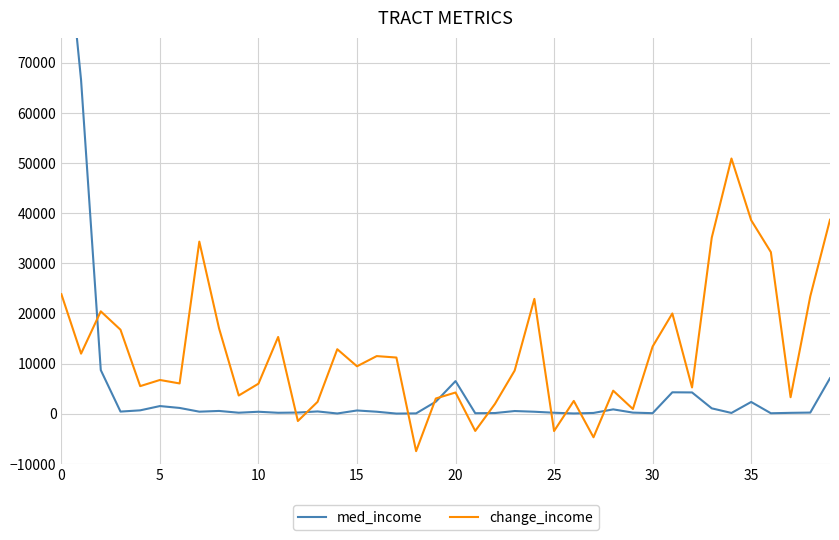

How many lines are shown in the chart?

2